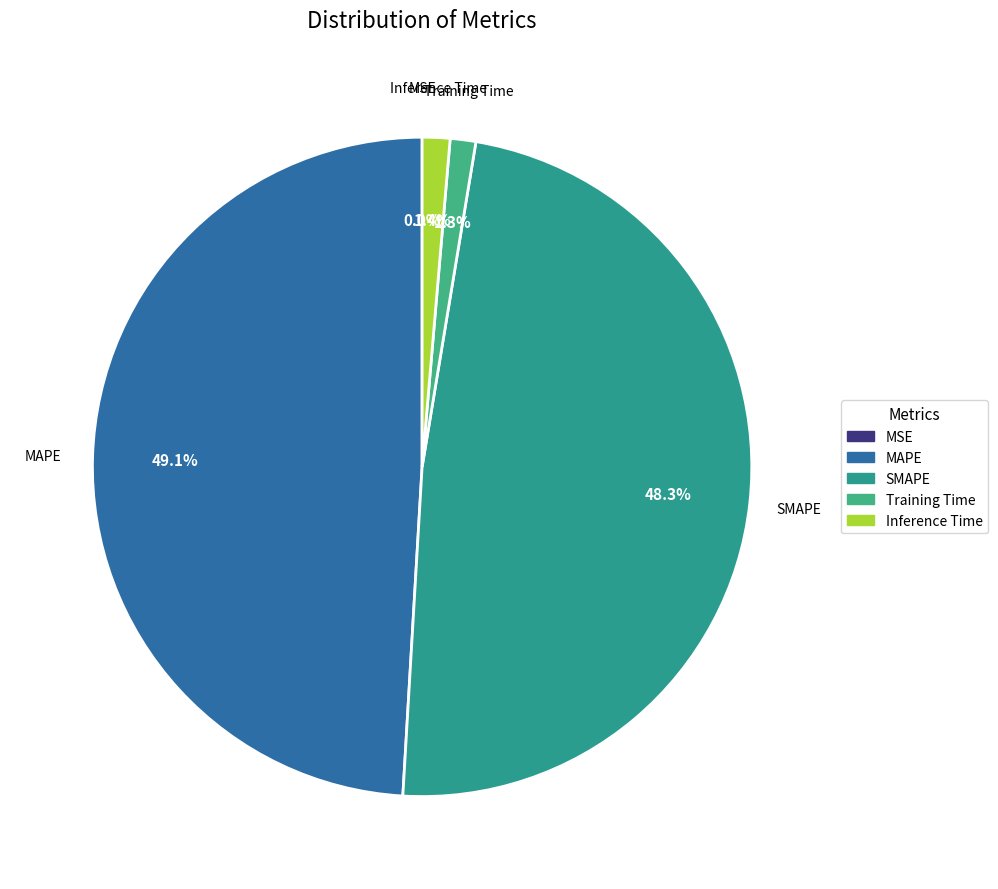

To the nearest percent, what is the combined percentage of MAPE and SMAPE?

97%